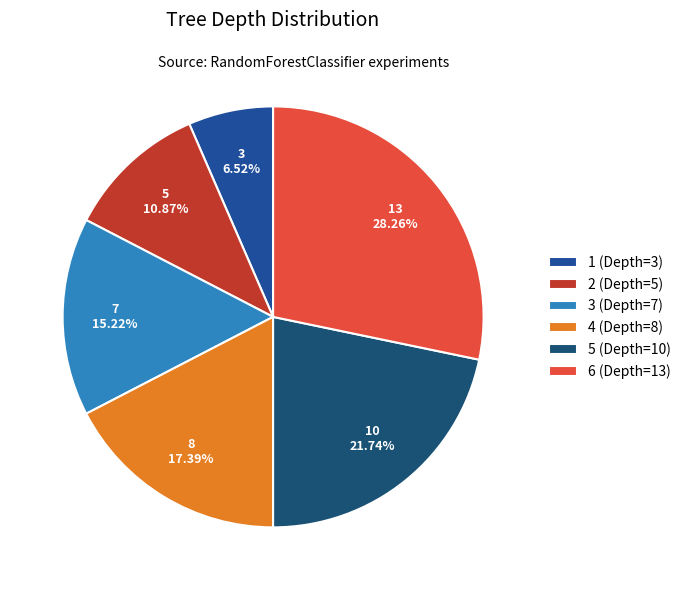

To the nearest percent, what portion does 1 (Depth=3) represent?

7%